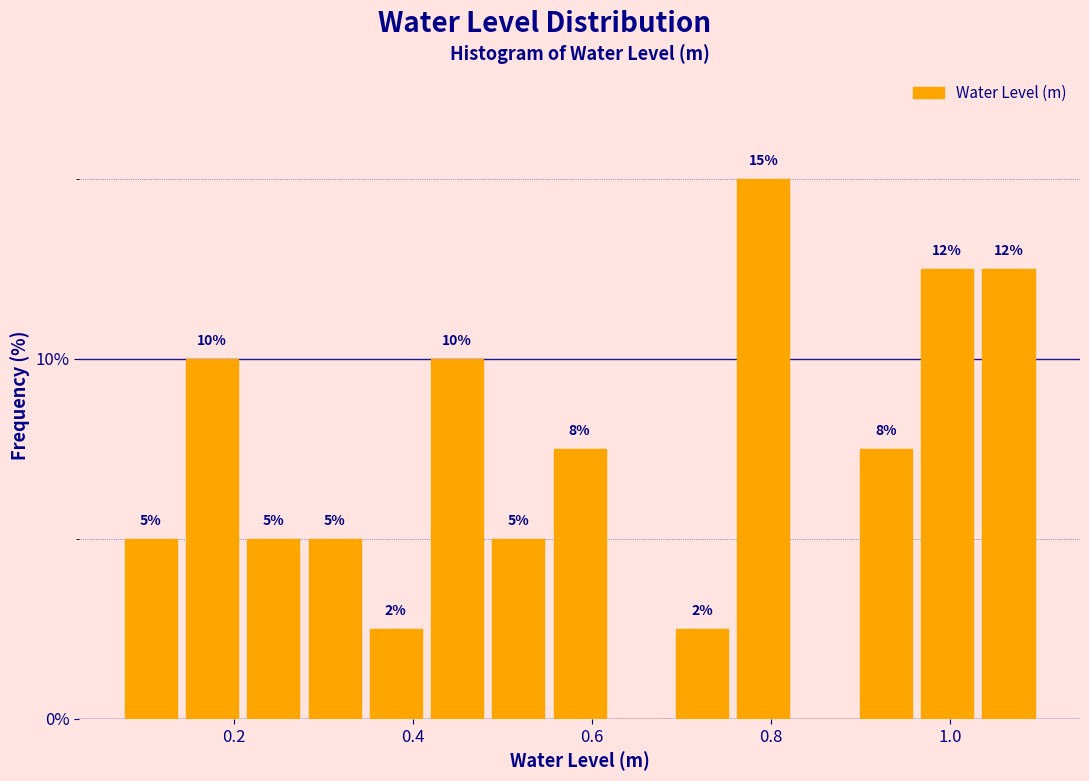

Read against the x-axis, roughly where is the centre of the tallest bar?

0.80